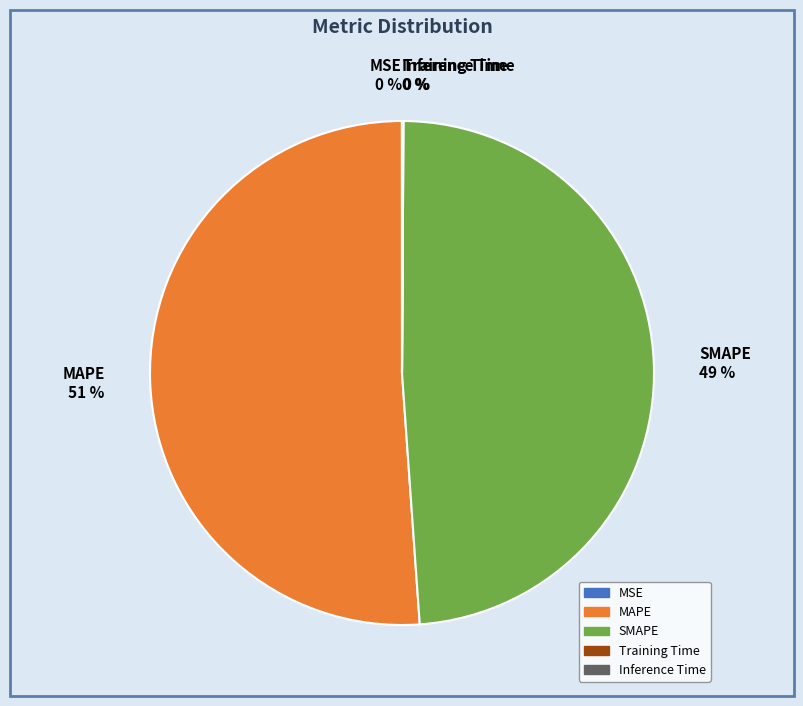

Which slice is the largest?

MAPE